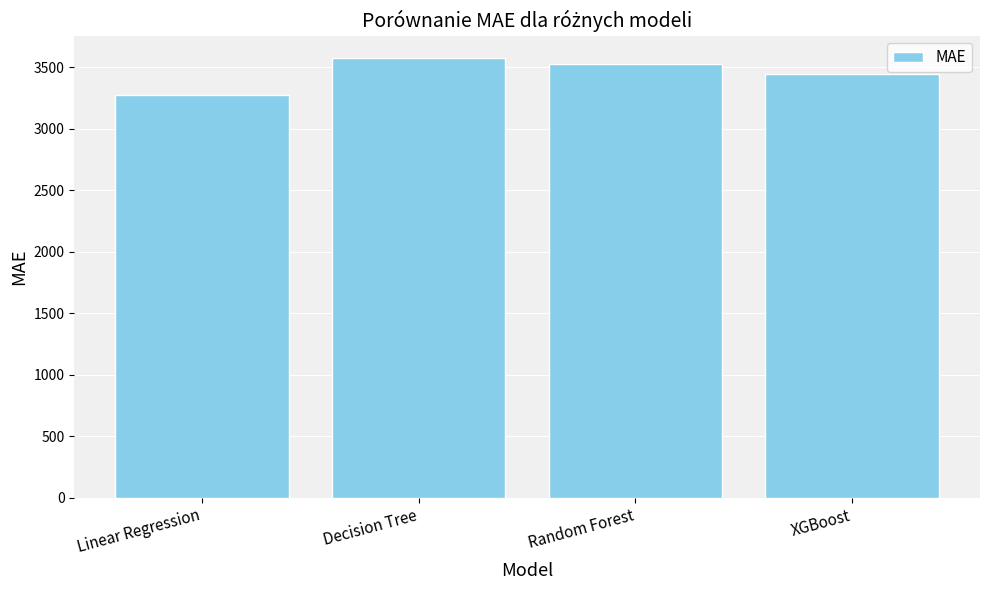

True or false: the data shows 5090.7 at XGBoost.

False